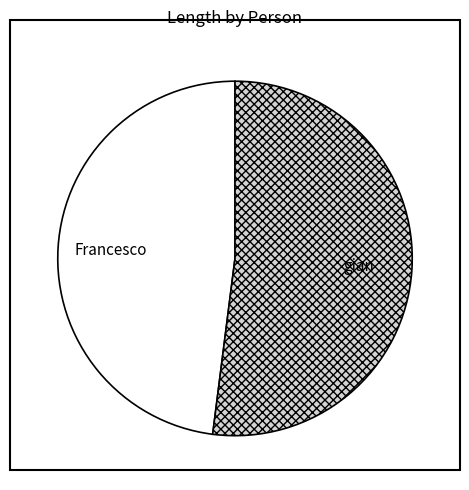

What is the smallest slice in the pie chart?

Francesco